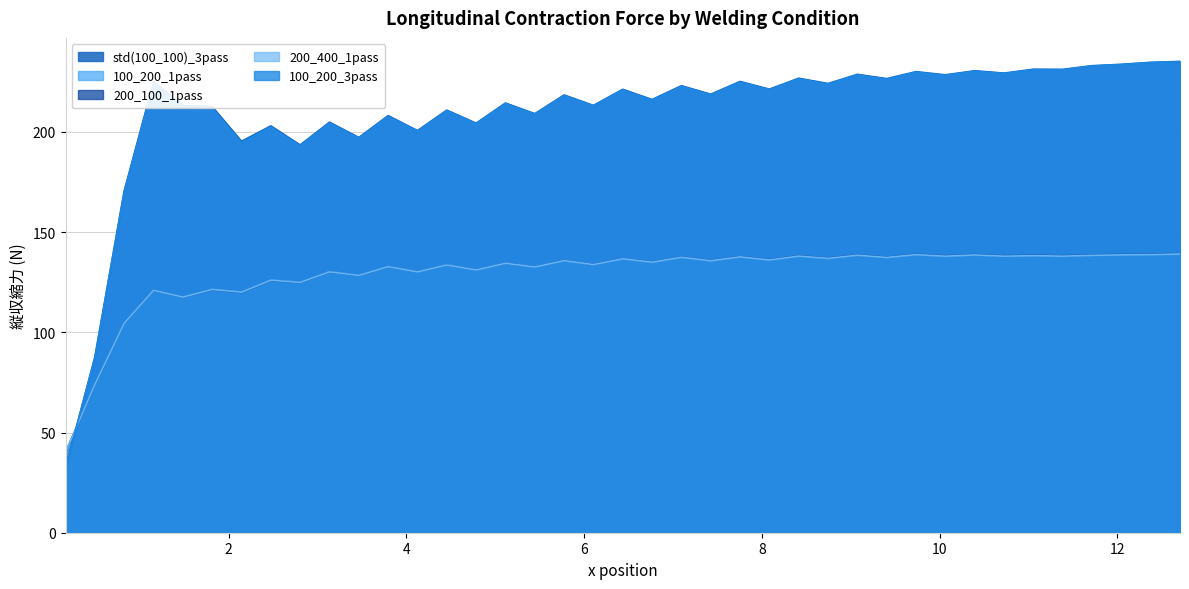

What is the difference between the maximum and minimum values in the 100_200_1pass series?

99.2